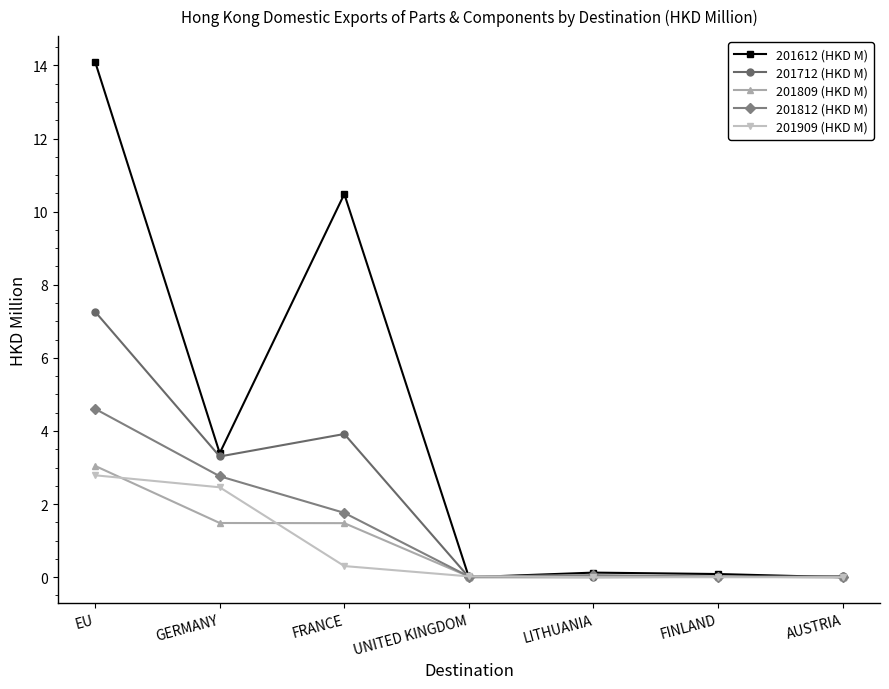

Where is 201812 (HKD M) nearest to the value 2?

FRANCE